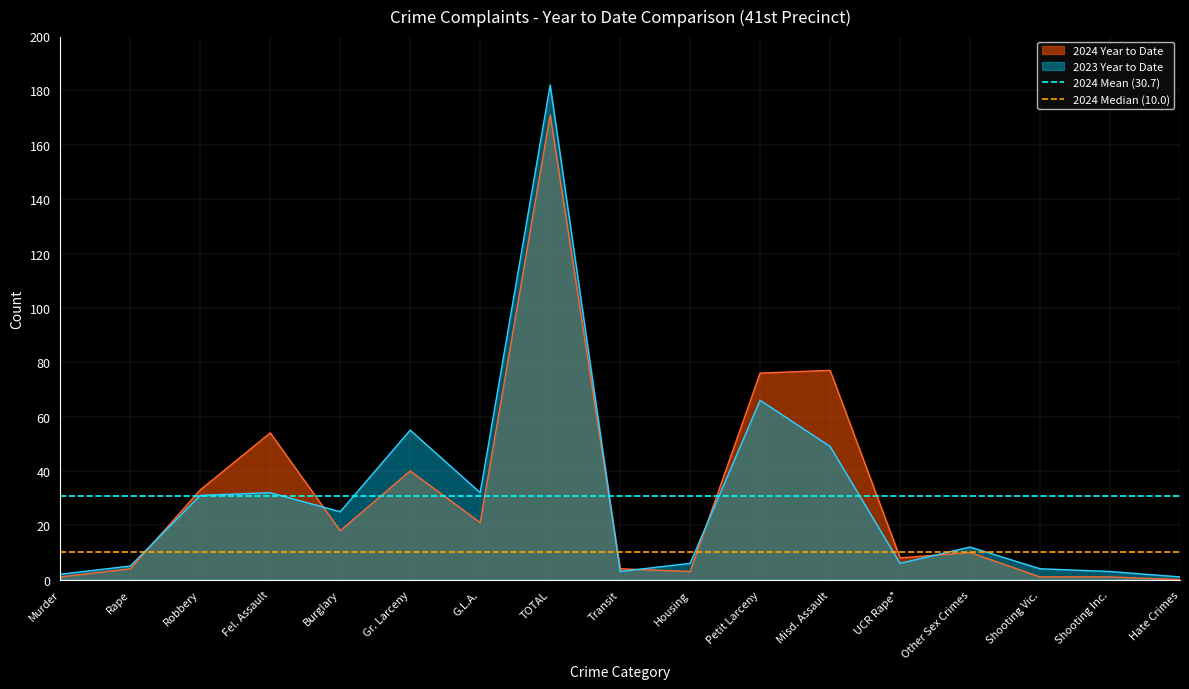

Is it true that 2024 Mean (30.7) equals 46.8 at Rape?

False